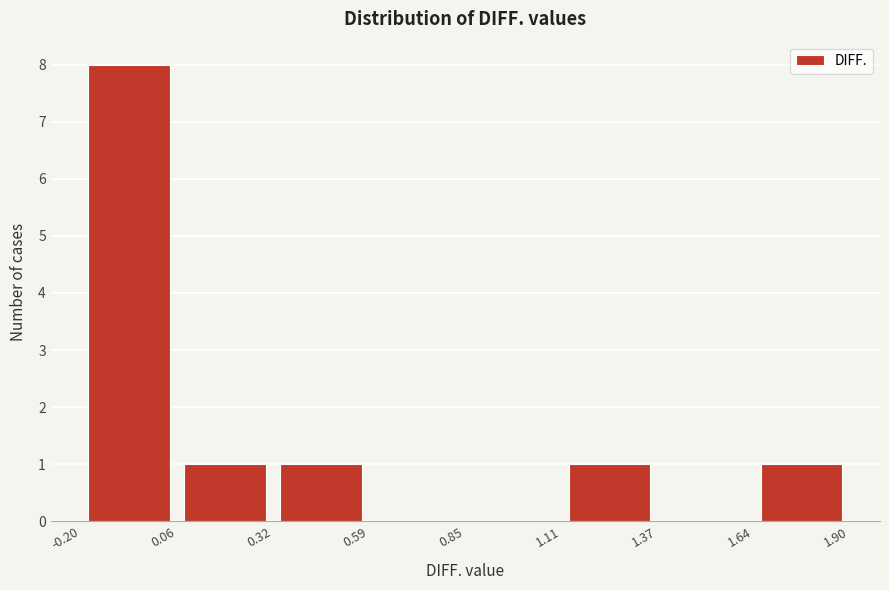

Over which range of the x-axis is the bar tallest?

-0.20 to 0.06